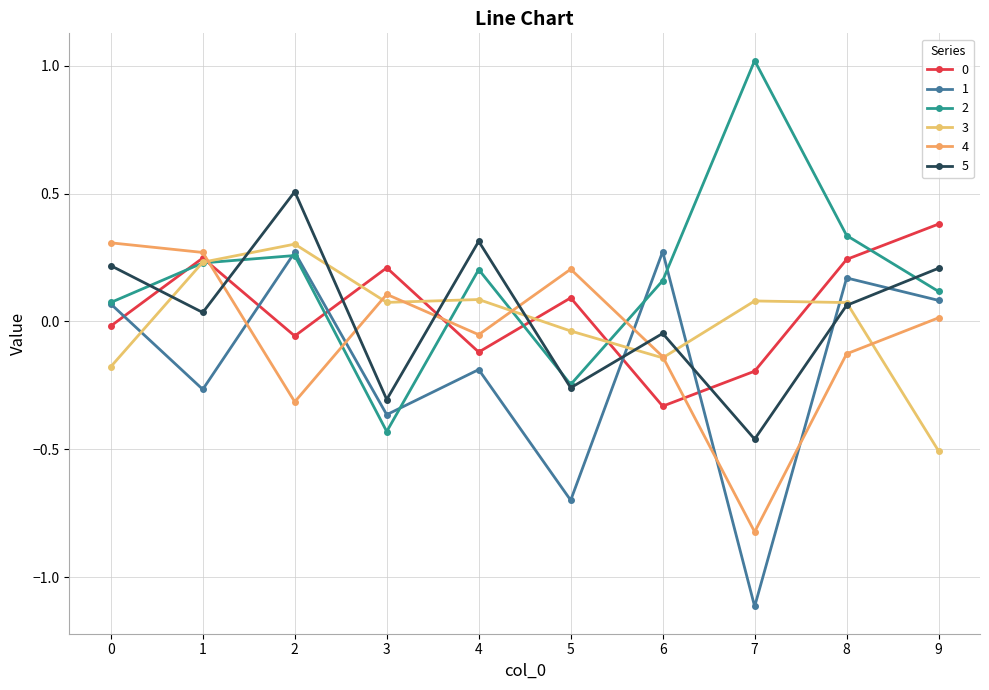

True or false: 1 and 5 cross at least once.

True